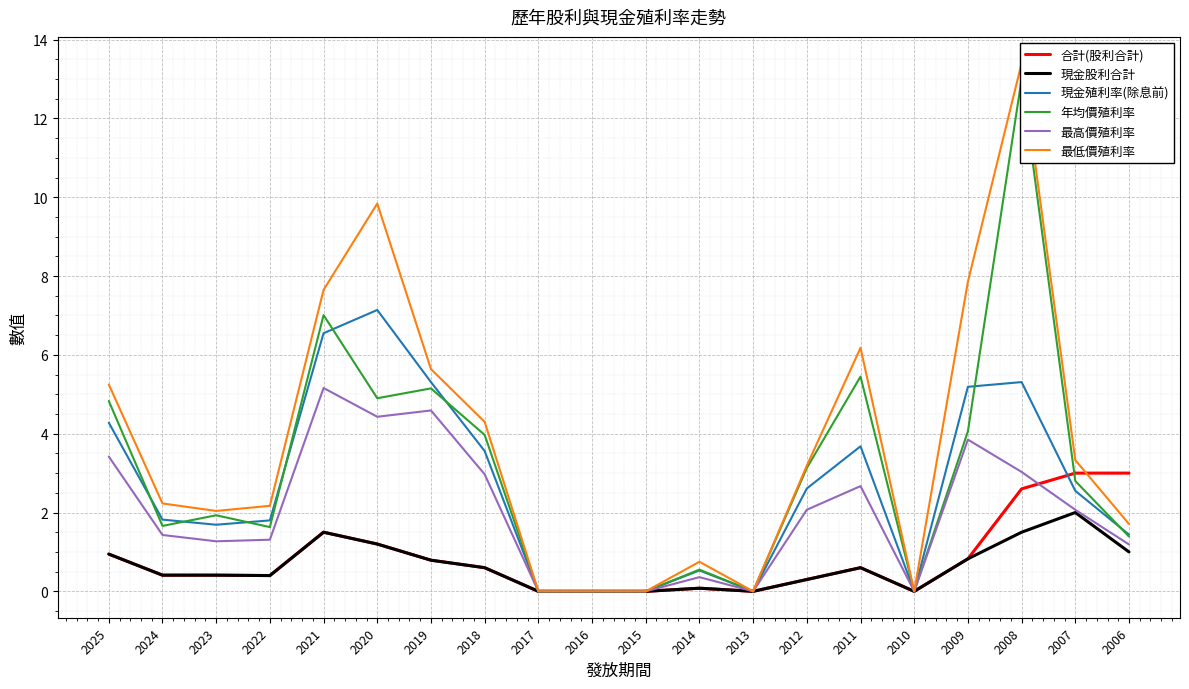

At which category does 合計(股利合計) reach its first local peak?

2021